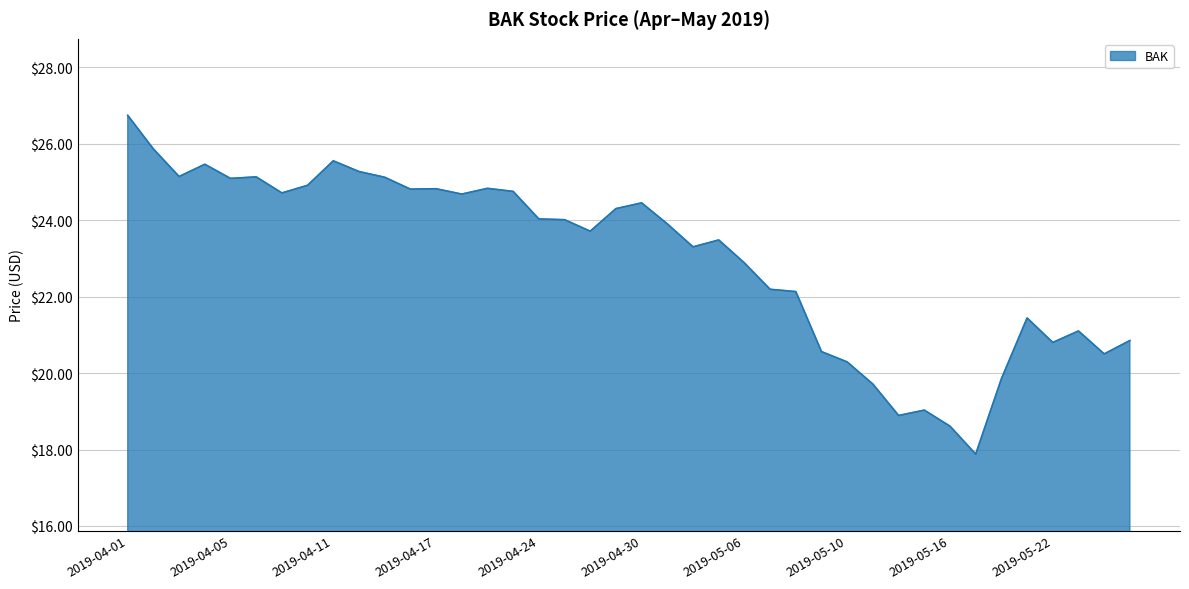

What is the minimum value shown in the chart?

17.9